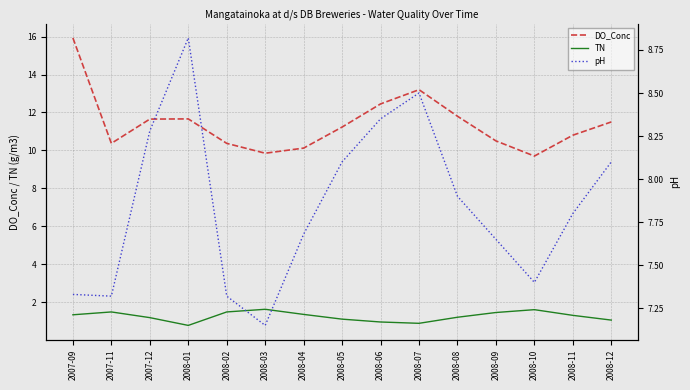

Is this an area chart (filled region under the line)?

No